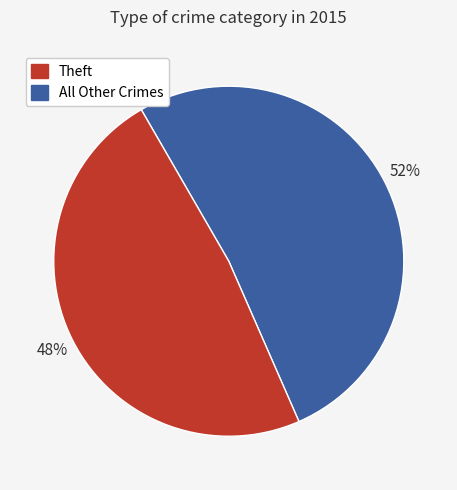

To the nearest percent, what is the average slice percentage?

50%